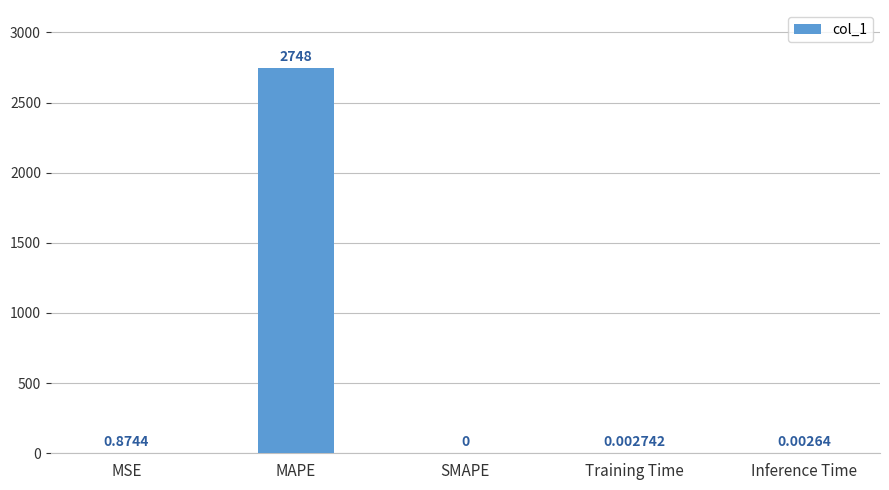

Between SMAPE and Training Time, which is larger?

Training Time